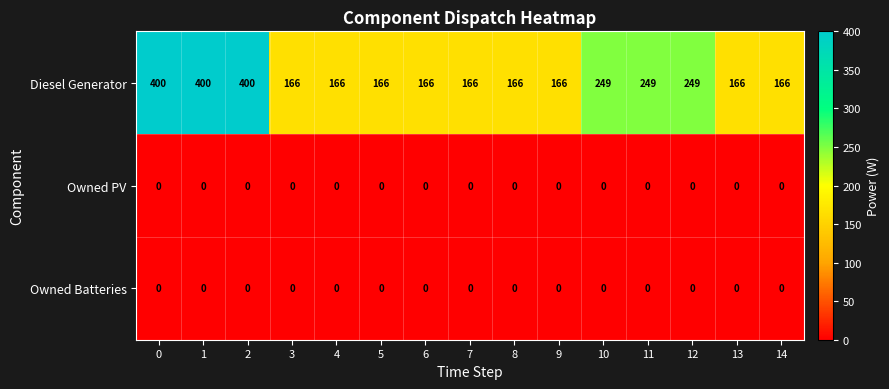

Count the number of categories in the chart.

15